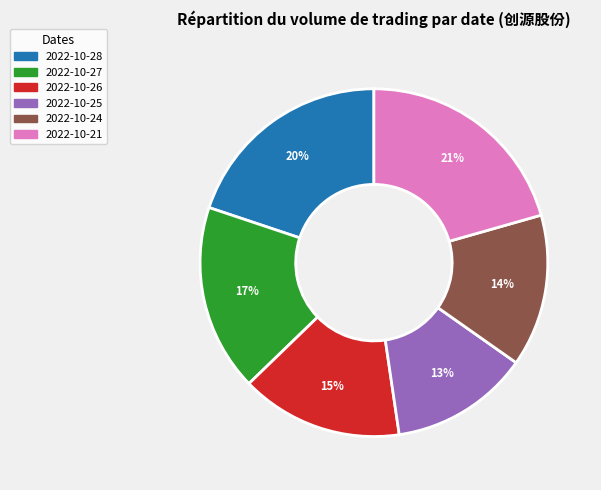

What is the largest slice in the pie chart?

2022-10-21